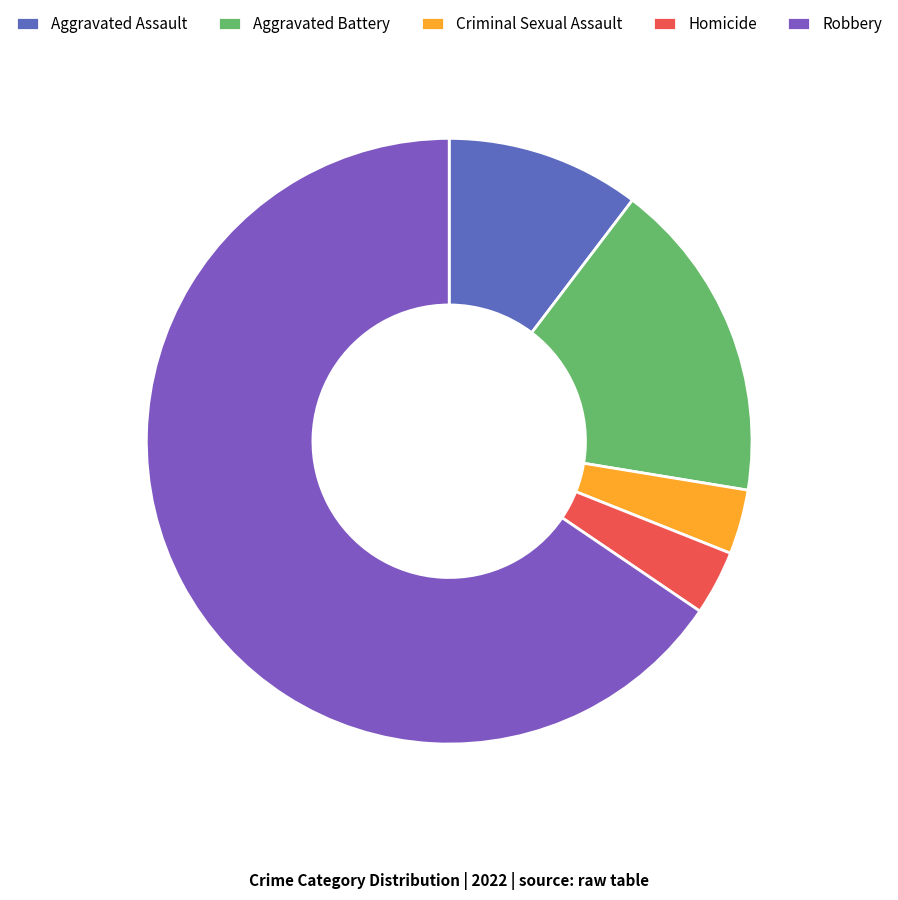

Approximately how many times larger is the value at Aggravated Battery compared to Aggravated Assault?

1.7